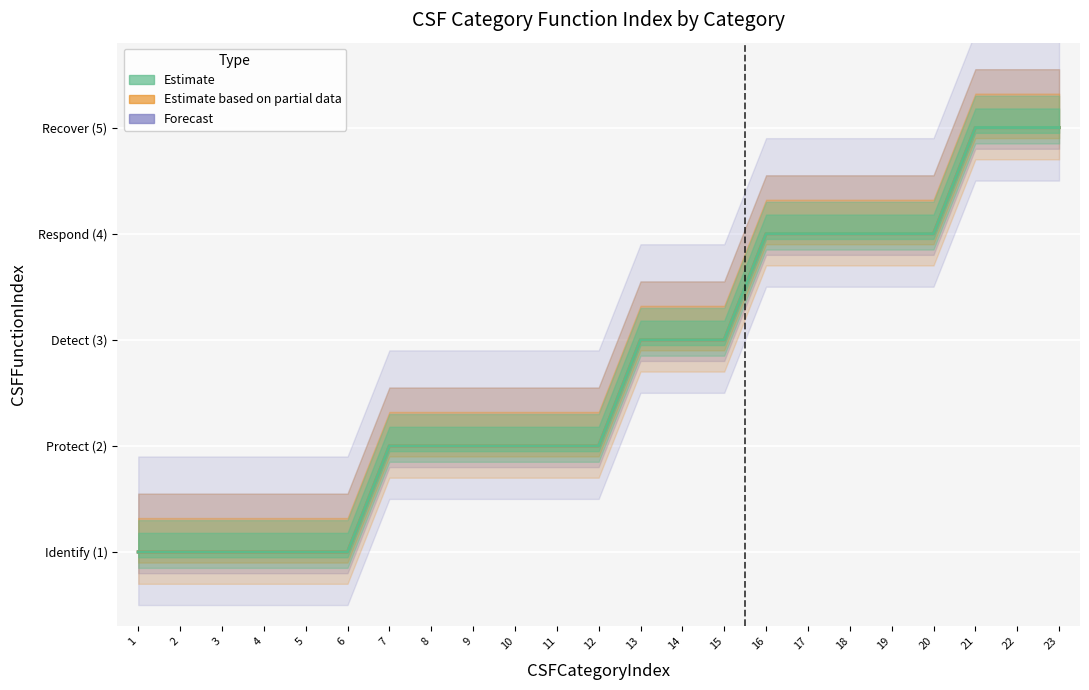

The Estimate based on partial data series shows 7 at 17. True or false?

False